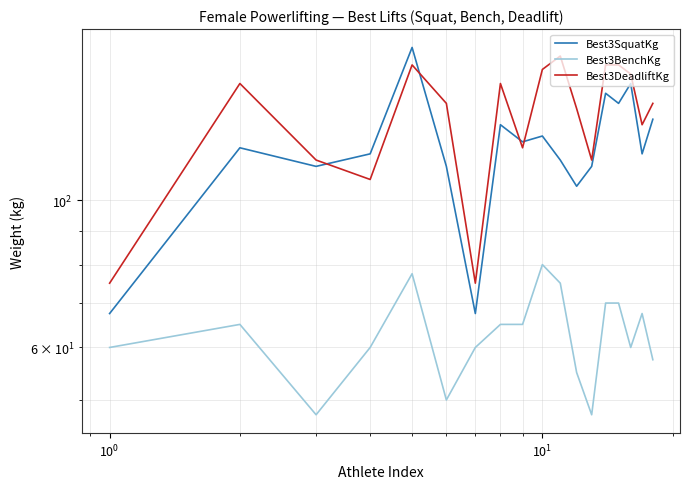

True or false: Best3BenchKg and Best3DeadliftKg cross at least once.

False